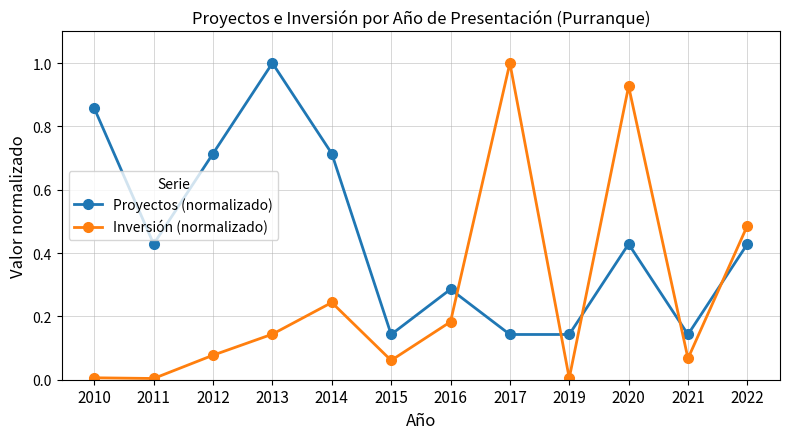

Does the chart have visible grid lines?

Yes